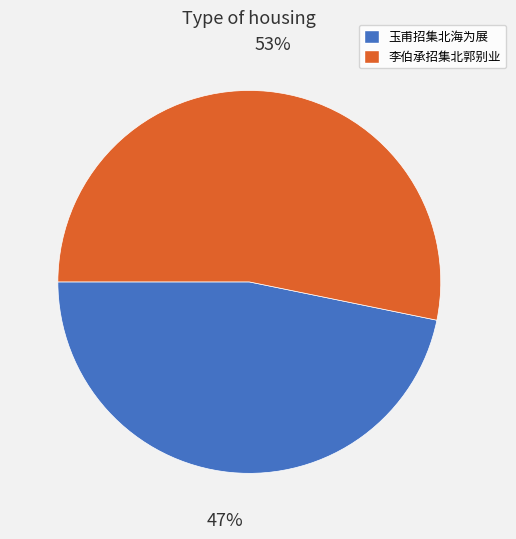

To the nearest percent, what is the average slice percentage?

50%